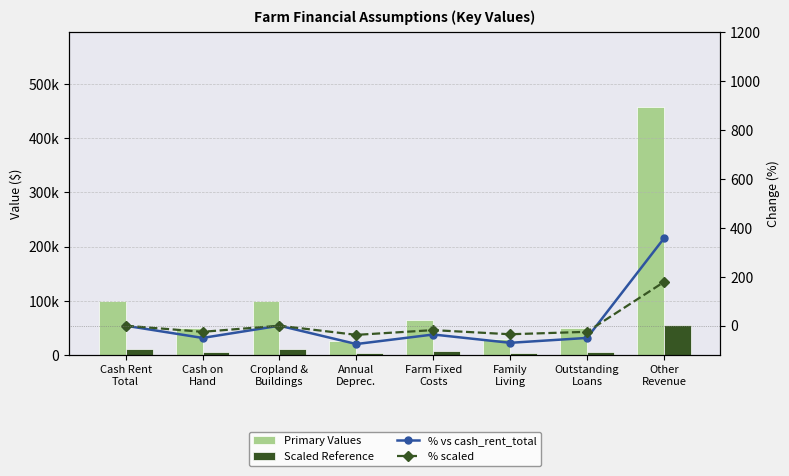

Reading left to right, extract all data points from this chart.

Primary Values: 100000.0	50000.0	100000.0	25000.0	64000.0	30000.0	50000.0	457483.0
Scaled Reference: 12000.0	6000.0	12000.0	3000.0	7680.0	3600.0	6000.0	54898.0
% vs cash_rent_total: 0.0	-50.0	0.0	-75.0	-36.0	-70.0	-50.0	357.5
% scaled: 0.0	-25.0	0.0	-37.5	-18.0	-35.0	-25.0	178.7